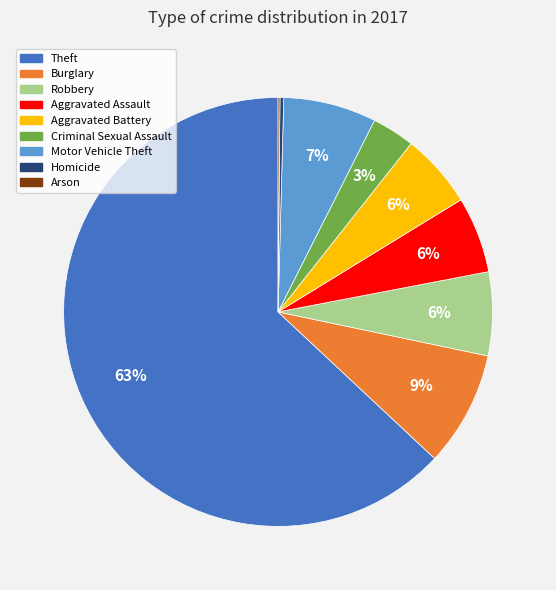

Is Theft the majority of the pie?

Yes